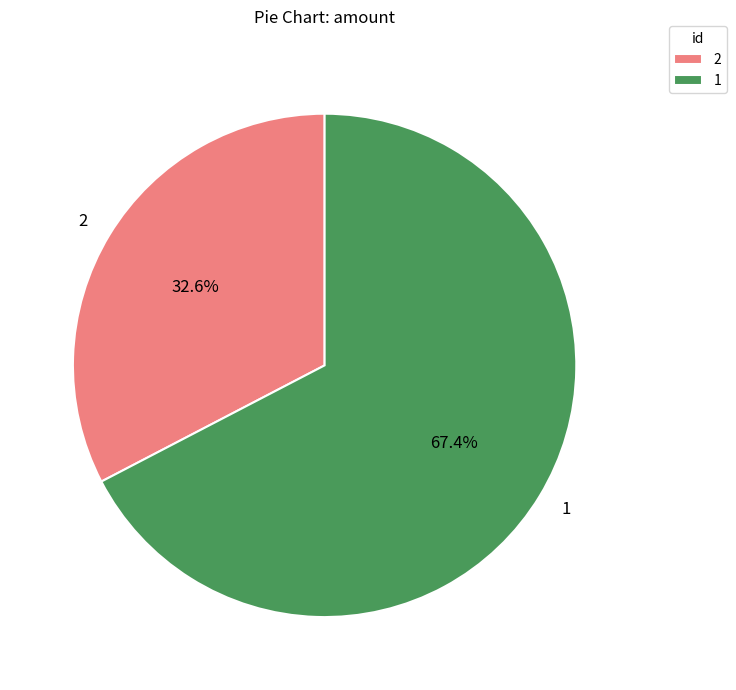

How many slices are in this pie chart?

2